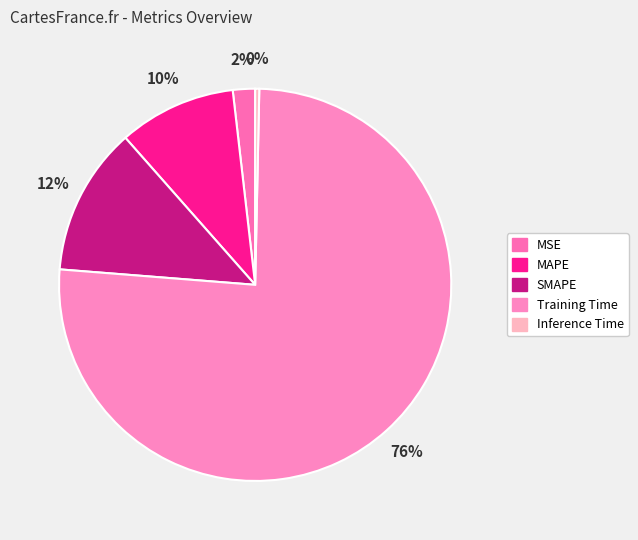

Between MSE and Training Time, which is larger?

Training Time